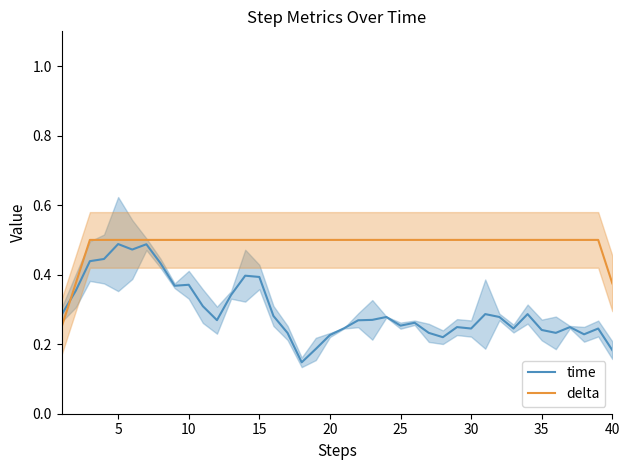

Is it true that delta equals 0.5 at 30?

True